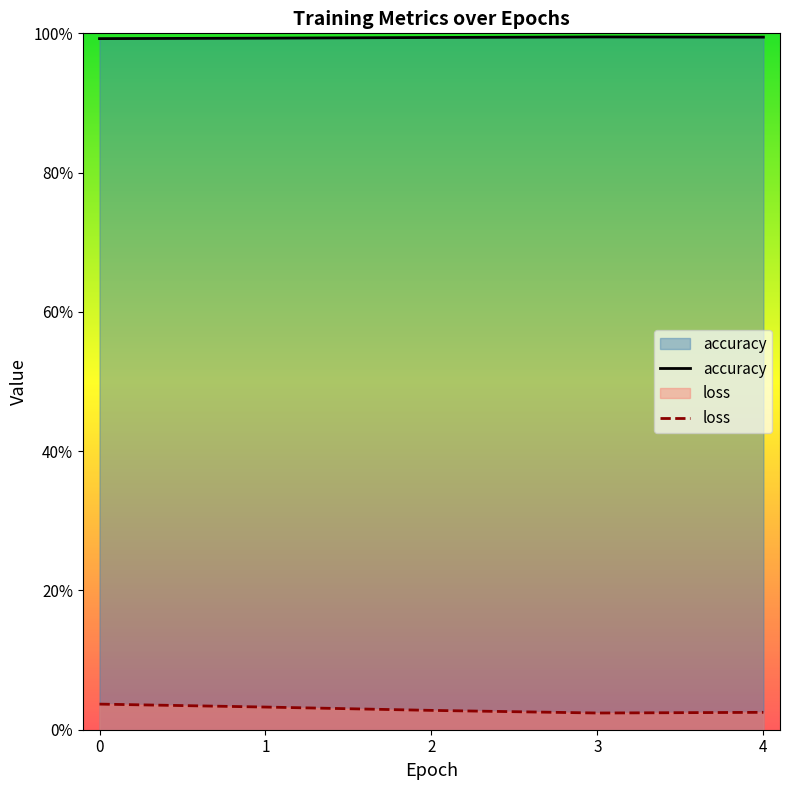

How many categories are shown in the chart?

5